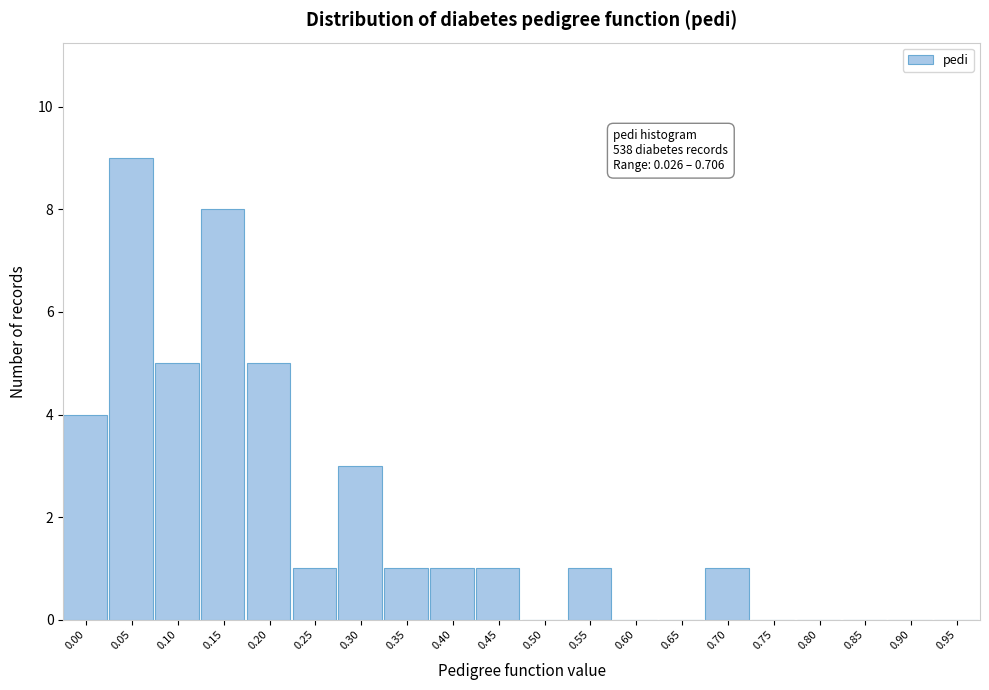

Reading left to right, list all the values displayed in this chart.

0.00=4	0.05=9	0.10=5	0.15=8	0.20=5	0.25=1	0.30=3	0.35=1	0.40=1	0.45=1	0.50=0	0.55=1	0.60=0	0.65=0	0.70=1	0.75=0	0.80=0	0.85=0	0.90=0	0.95=0